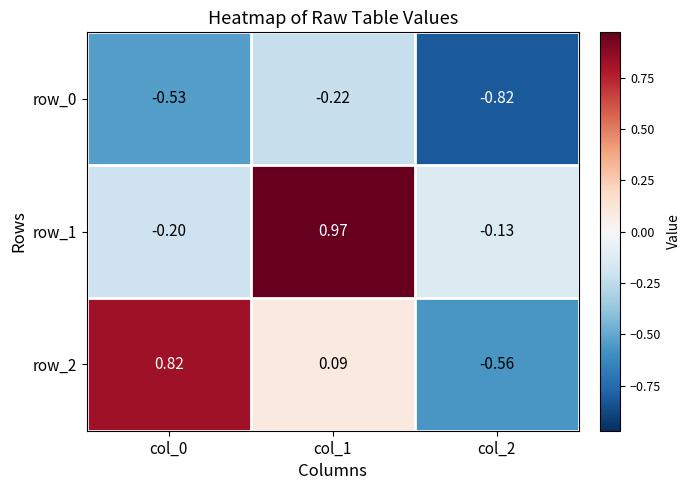

The row_1 series shows -0.2 at col_2. True or false?

False